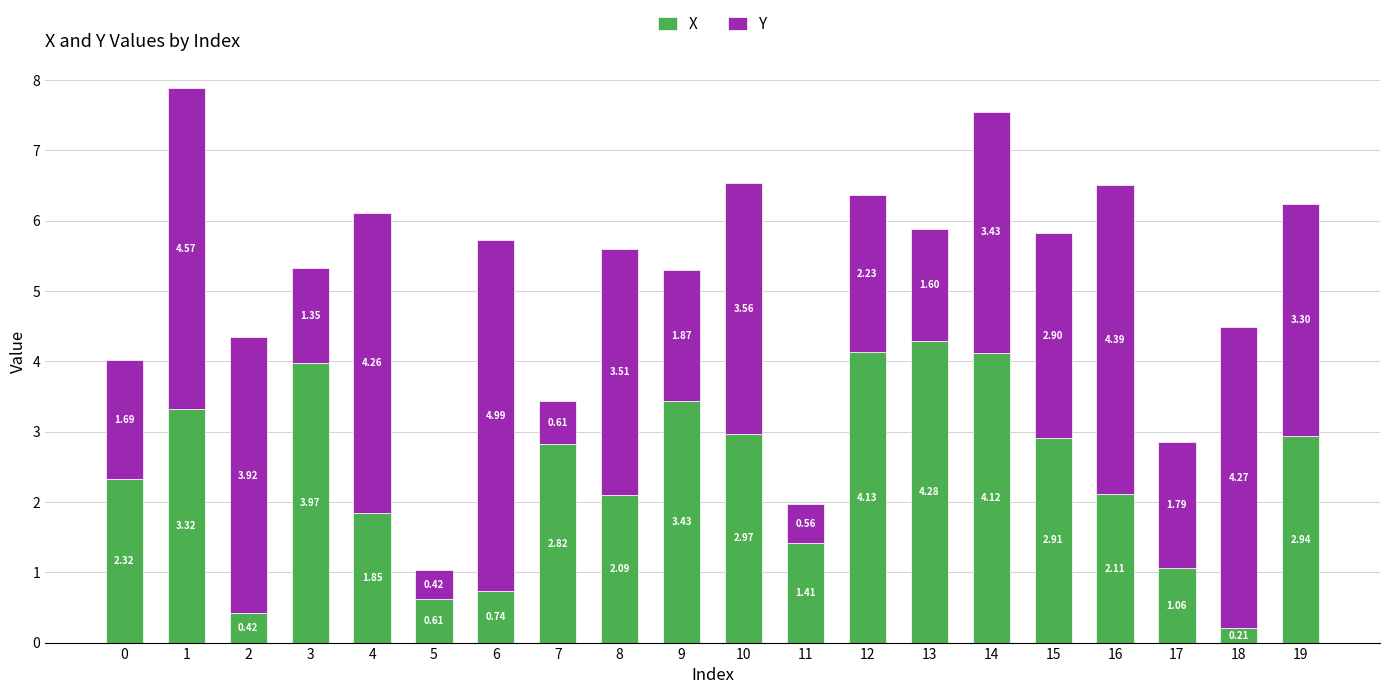

What is the difference between the X values at 9 and 11?

2.0